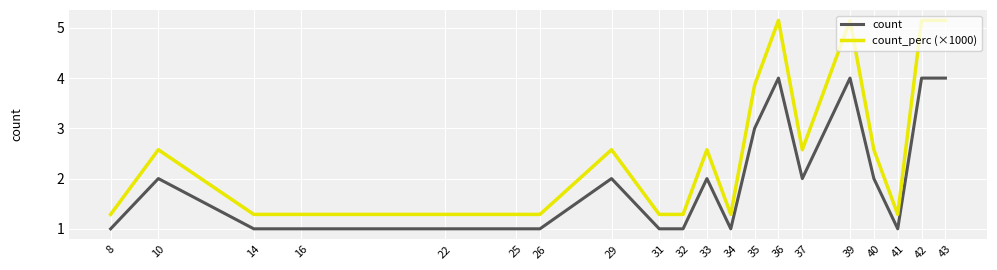

What is the minimum value shown in the chart?

1.0